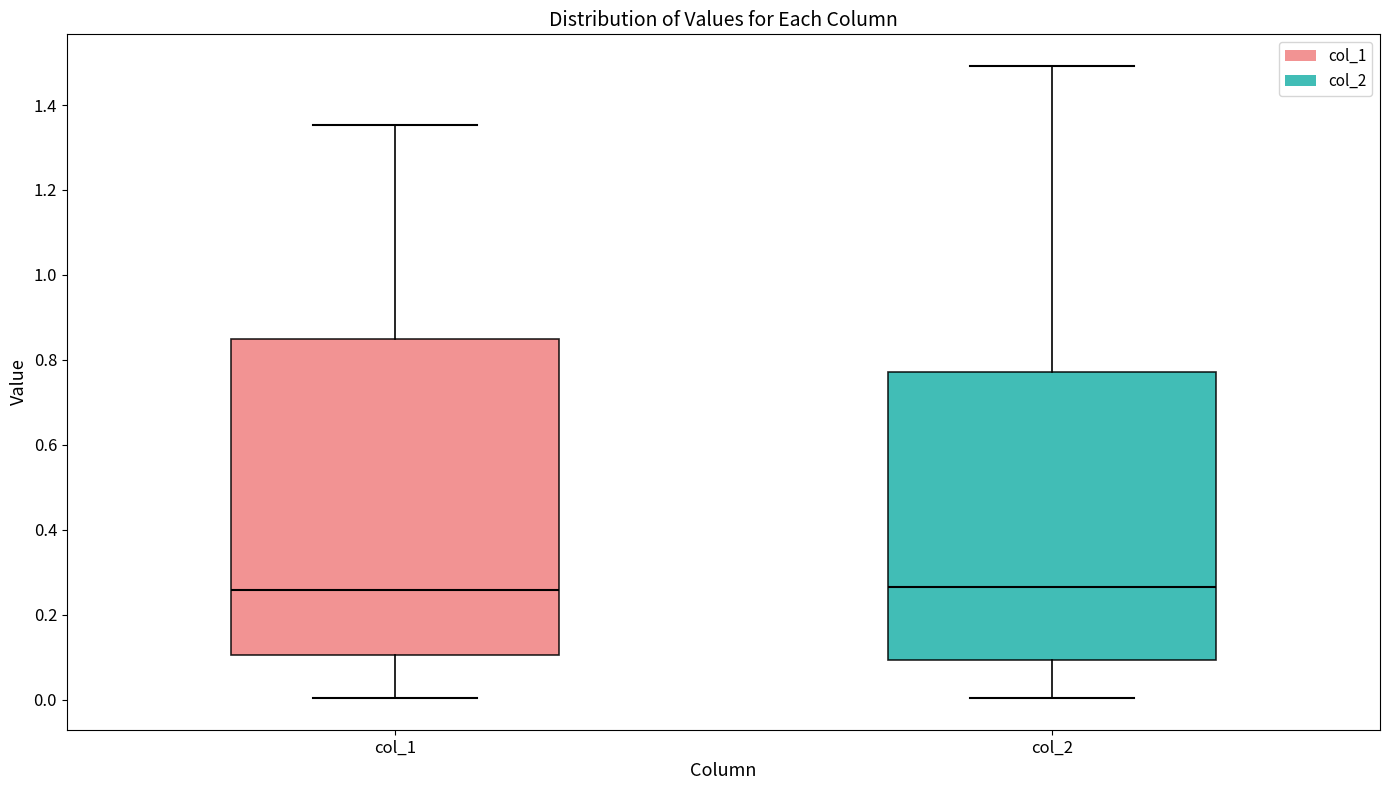

Where does the lower whisker of the box for col_2 end on the y-axis? The values are not printed on the chart, so give them approximately, as read against the axis.

0.00